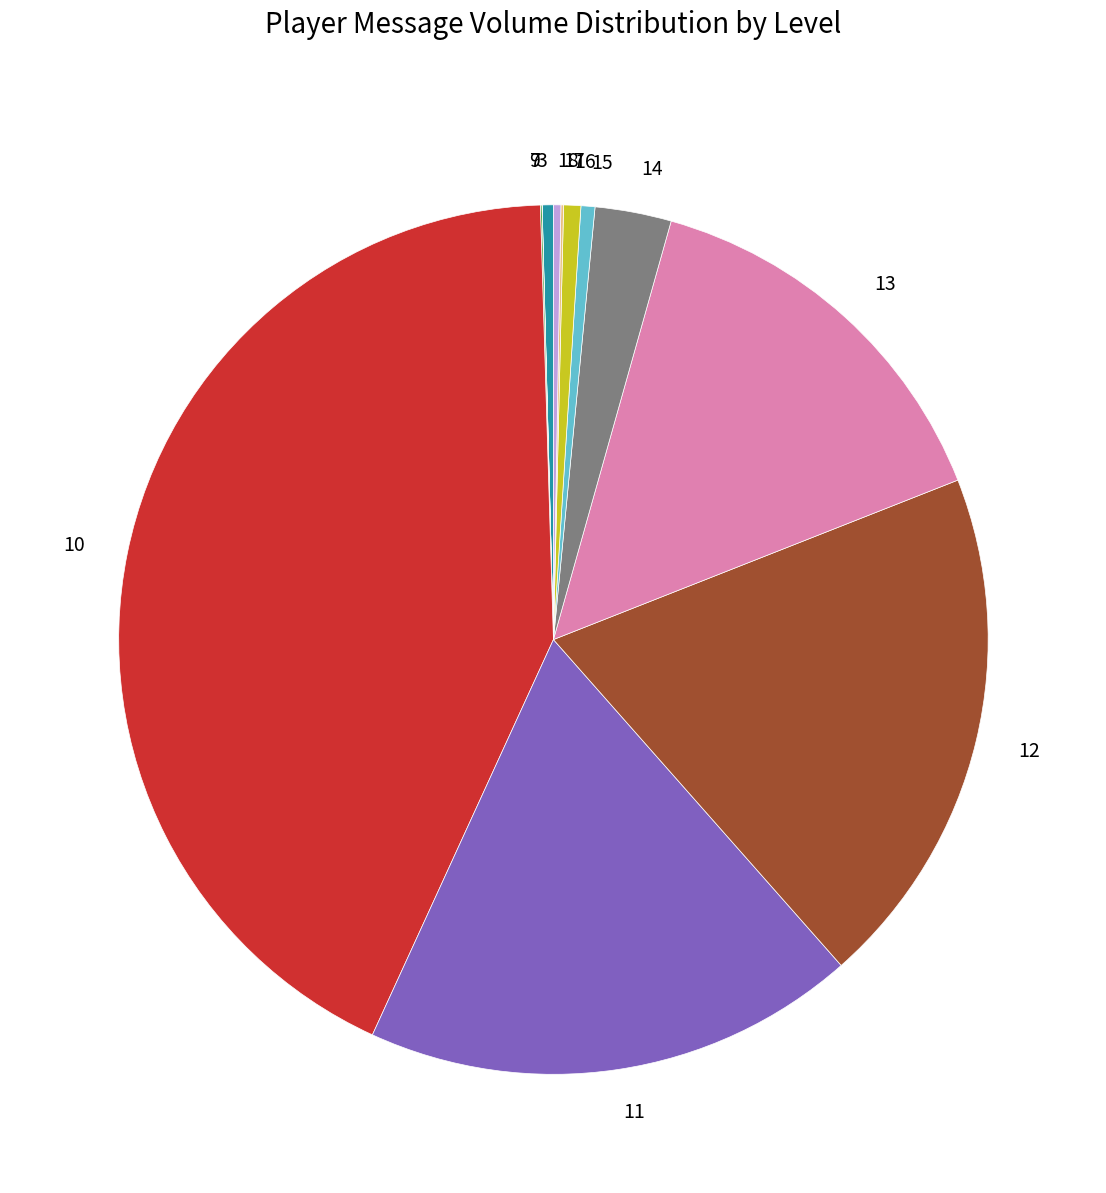

What is the largest slice in the pie chart?

10